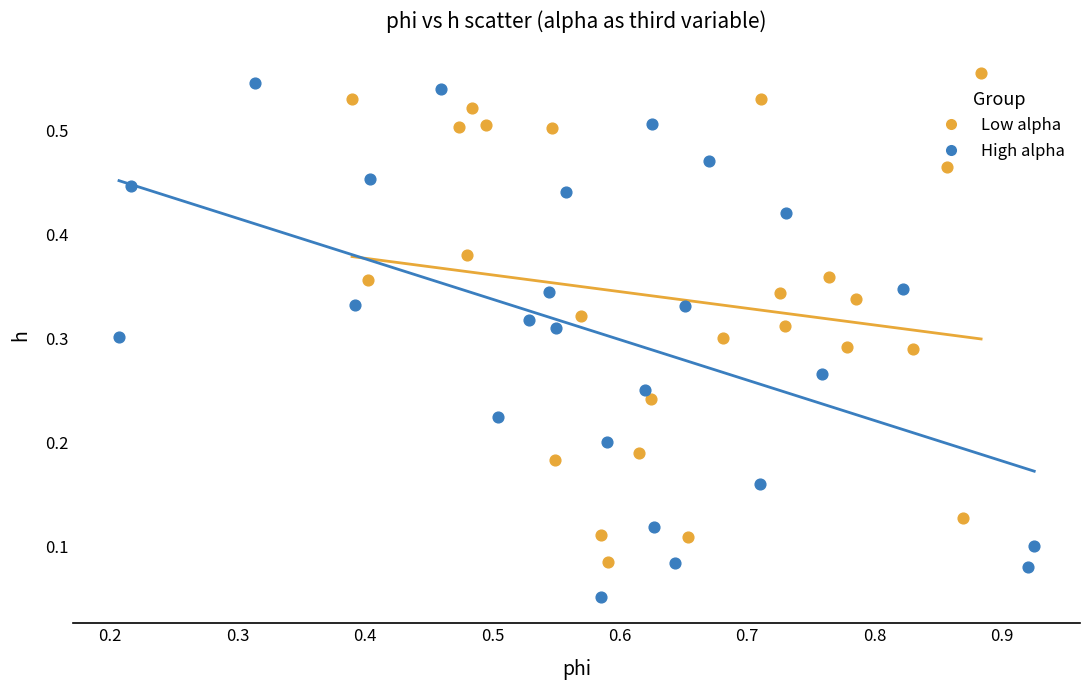

Which series reaches the minimum Y coordinate?

High alpha